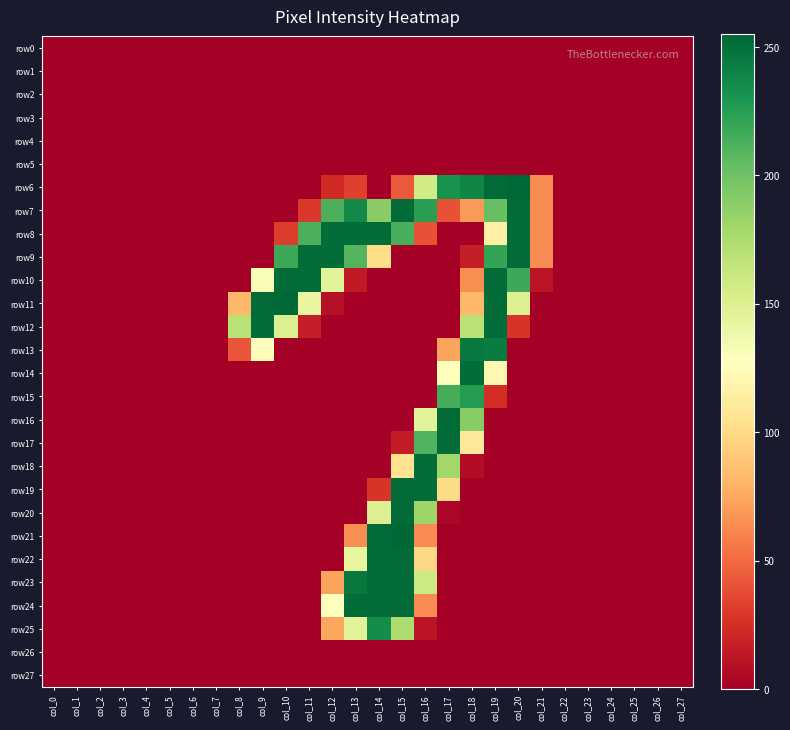

List the series in order of their peak value, highest first.

row21, row6, row11, row7, row8, row9, row10, row16, row19, row20, row22, row23, row24, row12, row14, row17, row18, row13, row25, row15, row0, row1, row2, row3, row4, row5, row26, row27